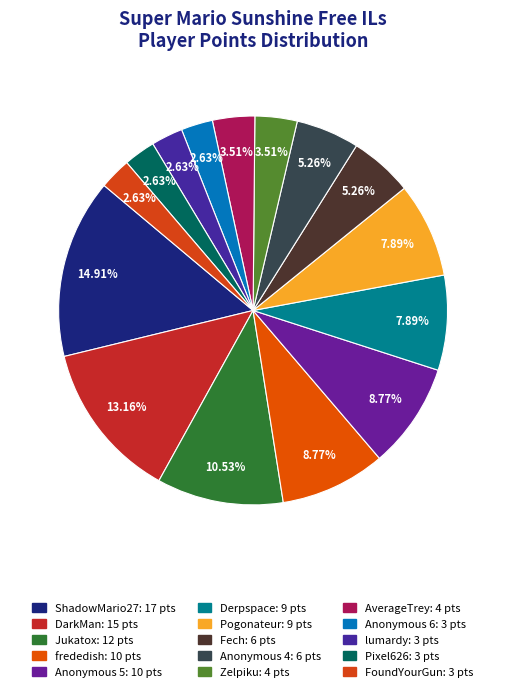

Is there a majority slice in this chart?

No